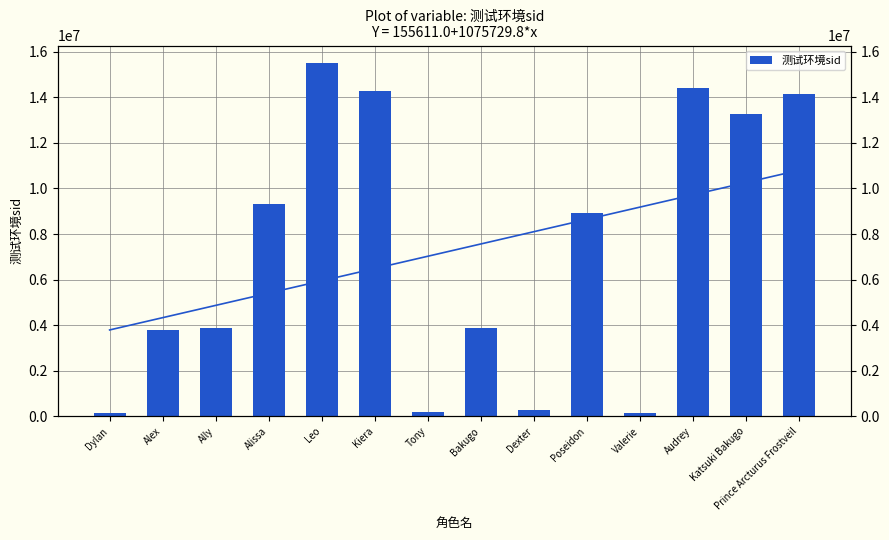

Approximately how many times larger is the value at Audrey compared to Prince Arcturus Frostveil?

1.0